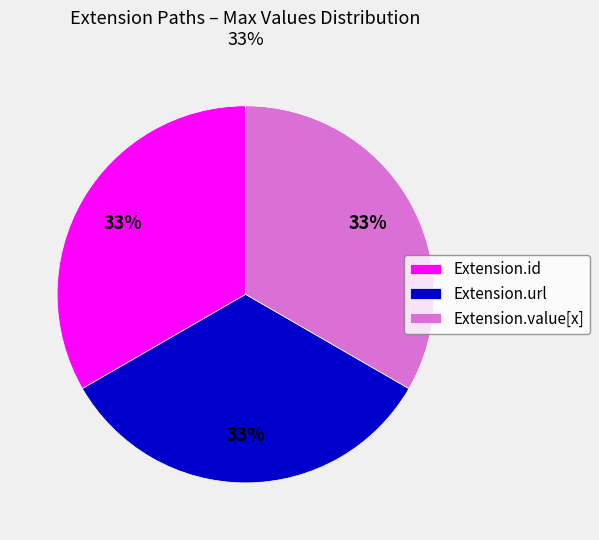

Is Extension.url the majority of the pie?

No